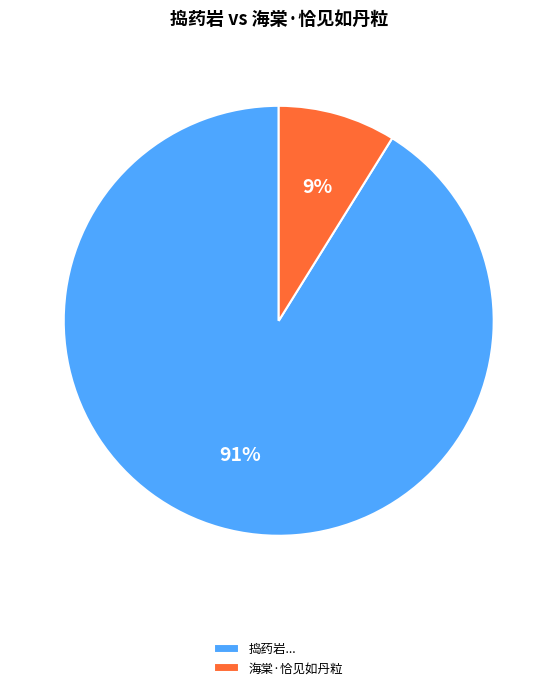

Is it true that 海棠·恰见如丹粒 is 1% of the pie?

False